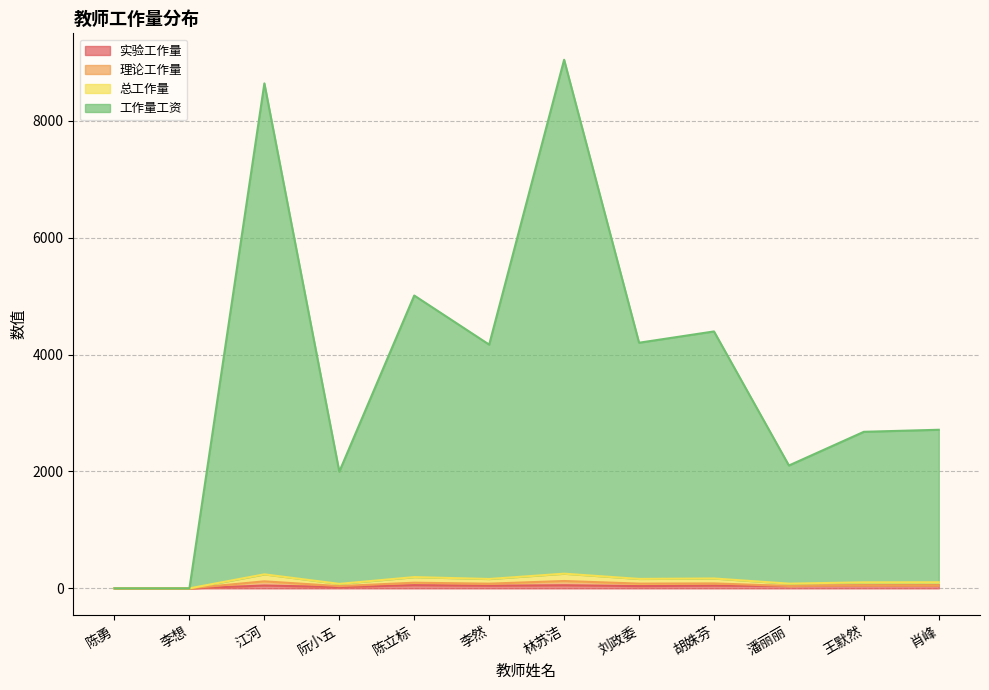

What is the highest value of the 总工作量 series?

125.6